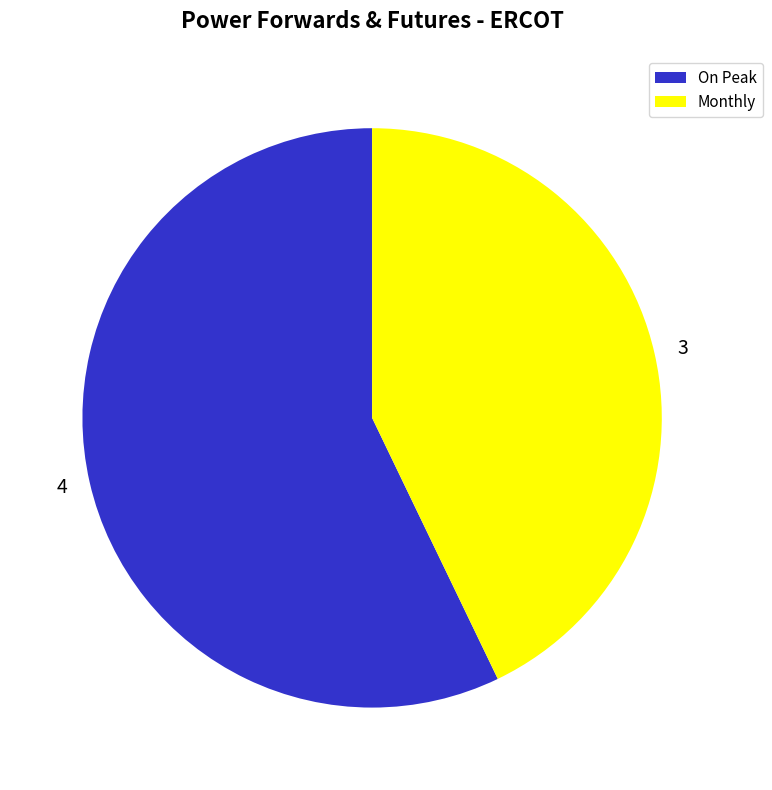

How many slices are in this pie chart?

2